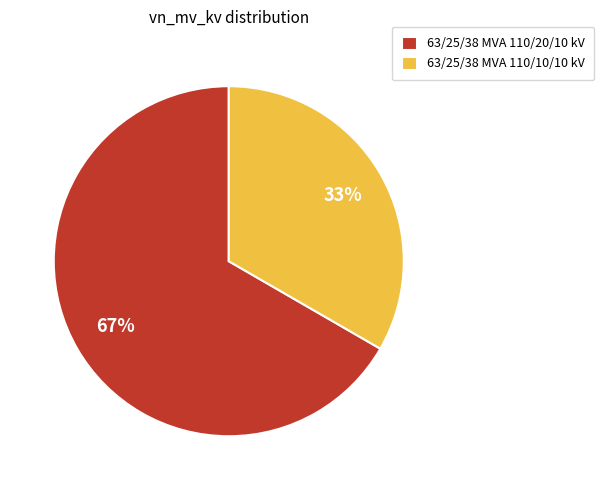

The 63/25/38 MVA 110/10/10 kV slice represents 33% of the pie. True or false?

True